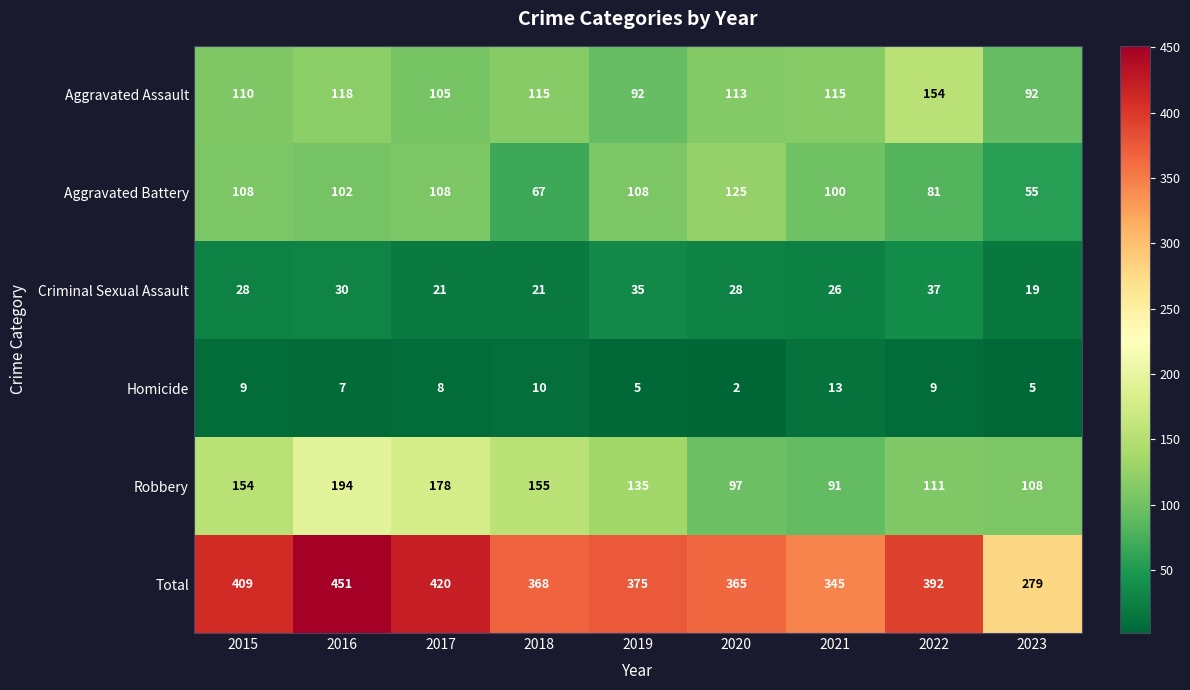

At which category is the sum across all series the highest?

2016